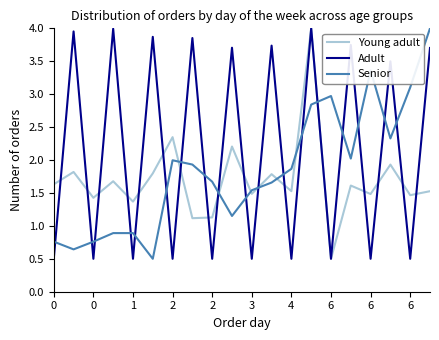

After their last crossing, which series has the higher values: Young adult or Adult?

Adult